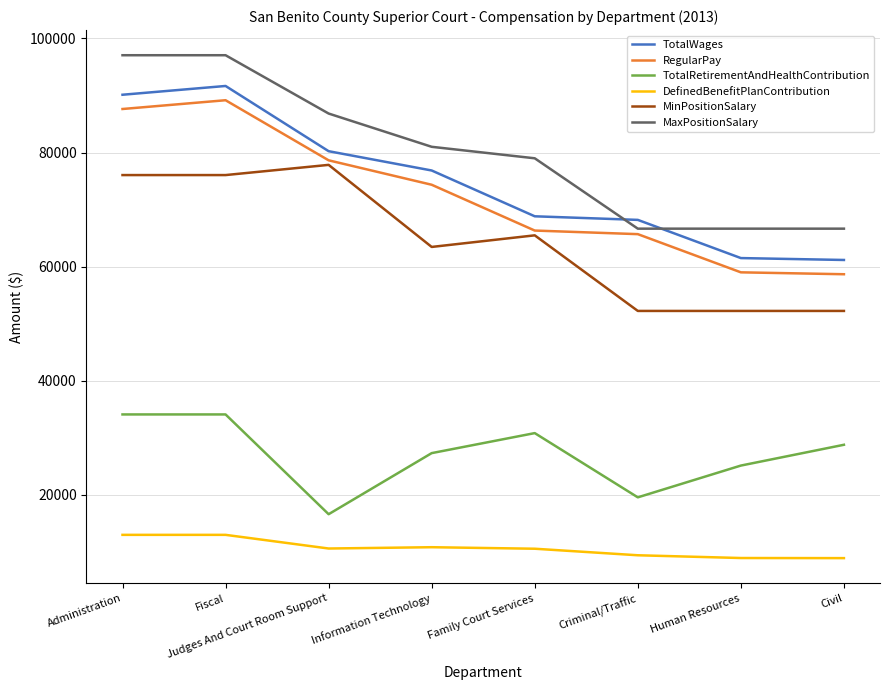

True or false: RegularPay has a value of 99524 at Civil.

False